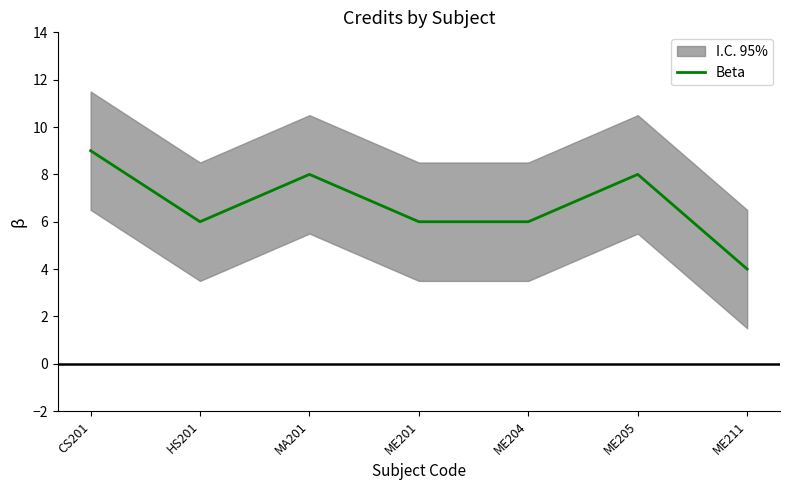

What is the change in value from ME204 to ME205?

+2